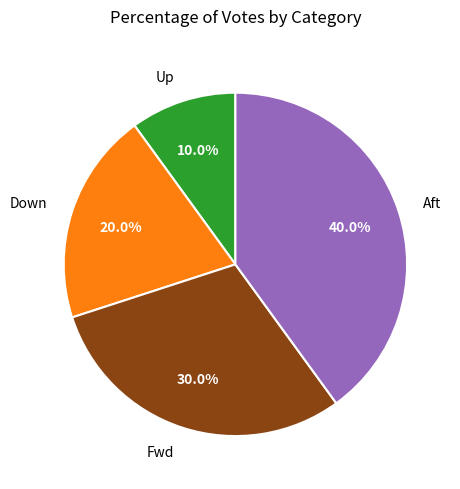

Which has a higher value, Down or Fwd?

Fwd